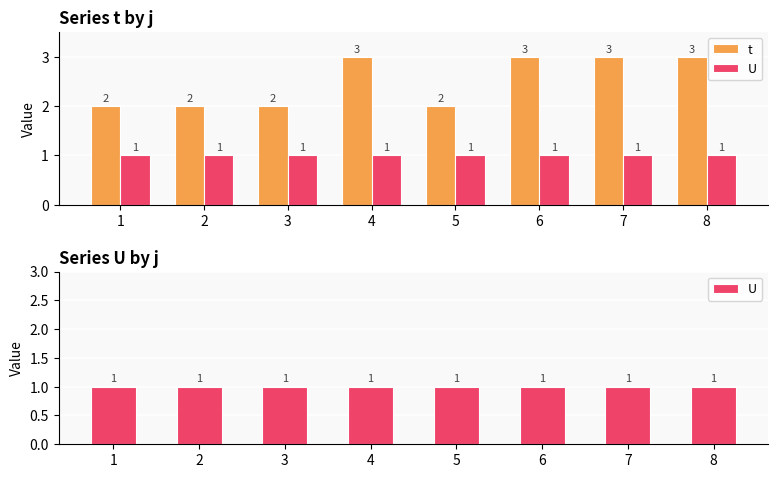

The value of U at 8 is 1. True or false?

True